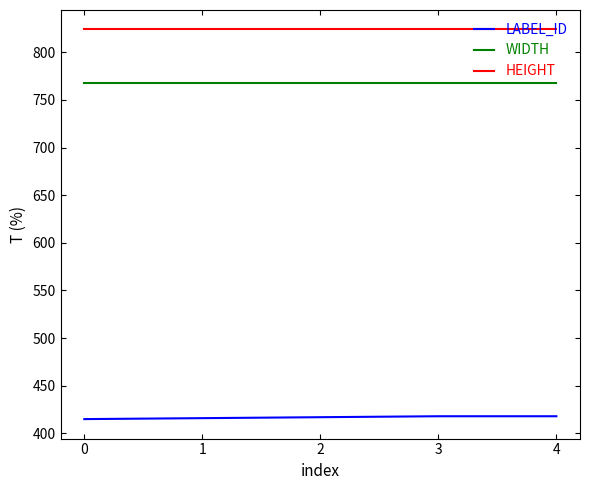

What is the total value across all series at 4?

2010